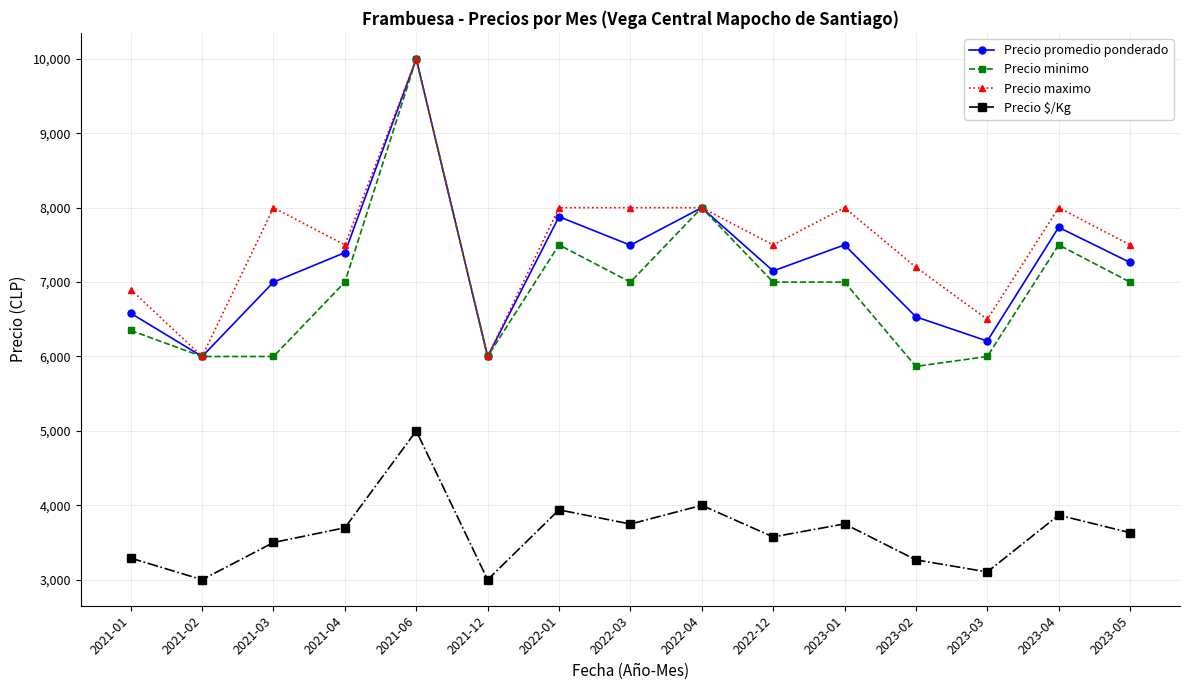

What is the maximum value shown in the chart?

10000